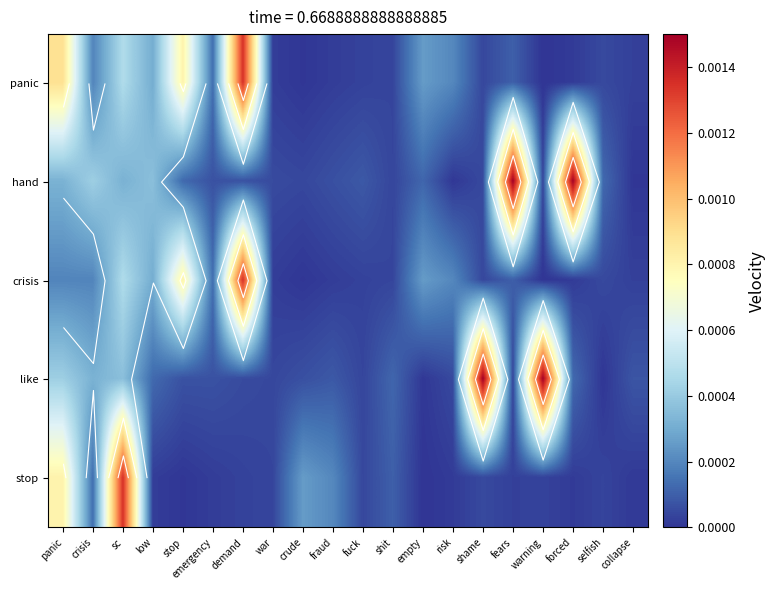

At how many categories does at least one series exceed 0?

20